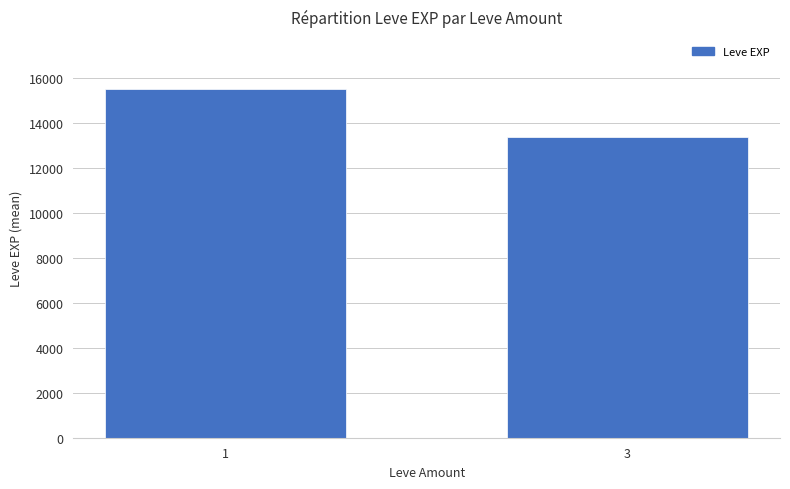

How many bars are there in total?

2